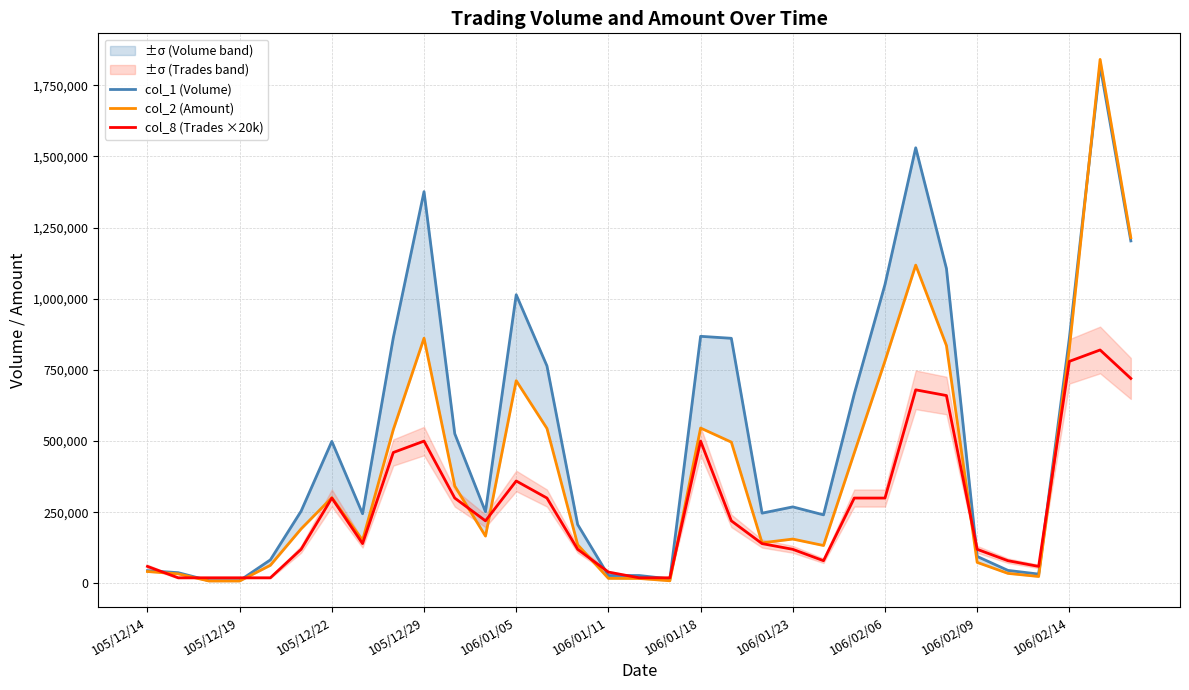

Which series has the largest range (max minus min)?

col_2 (Amount)